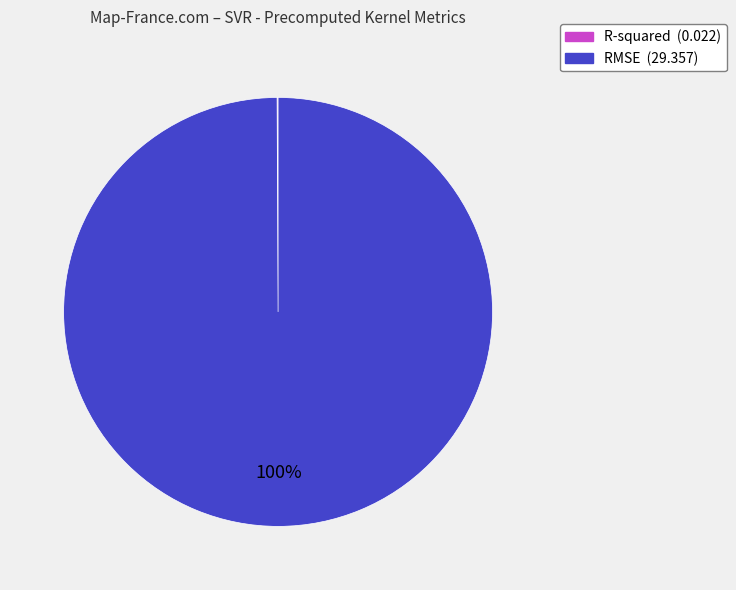

Does any single category account for the majority?

Yes